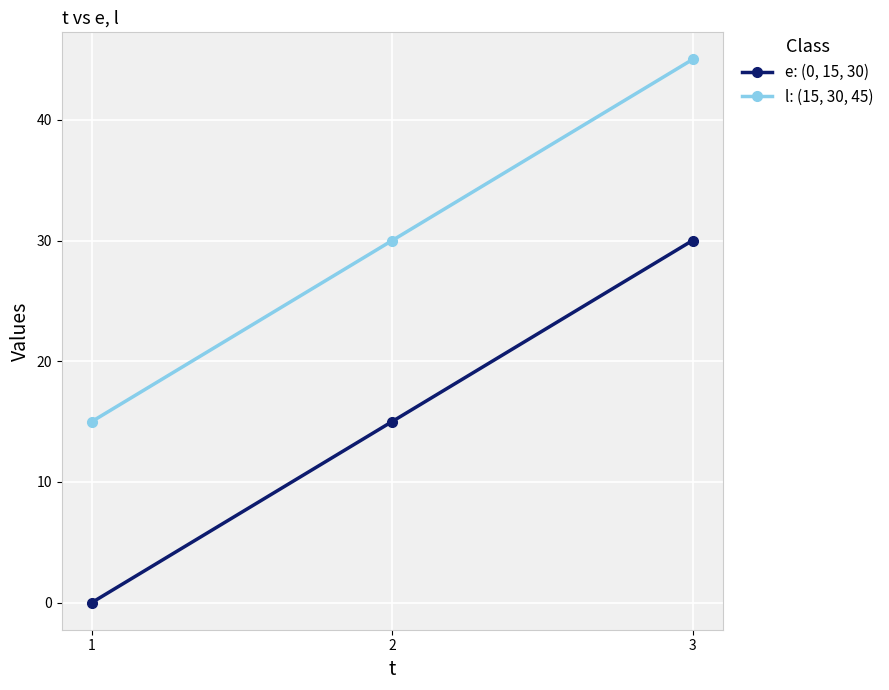

How many lines are shown in the chart?

2